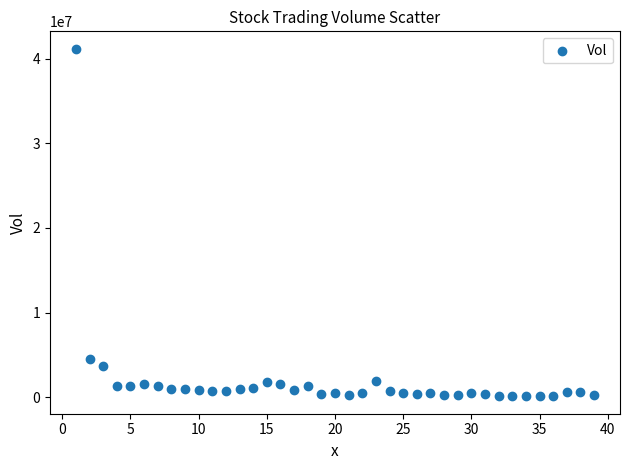

What is the range of Y values (max minus min)?

41033232